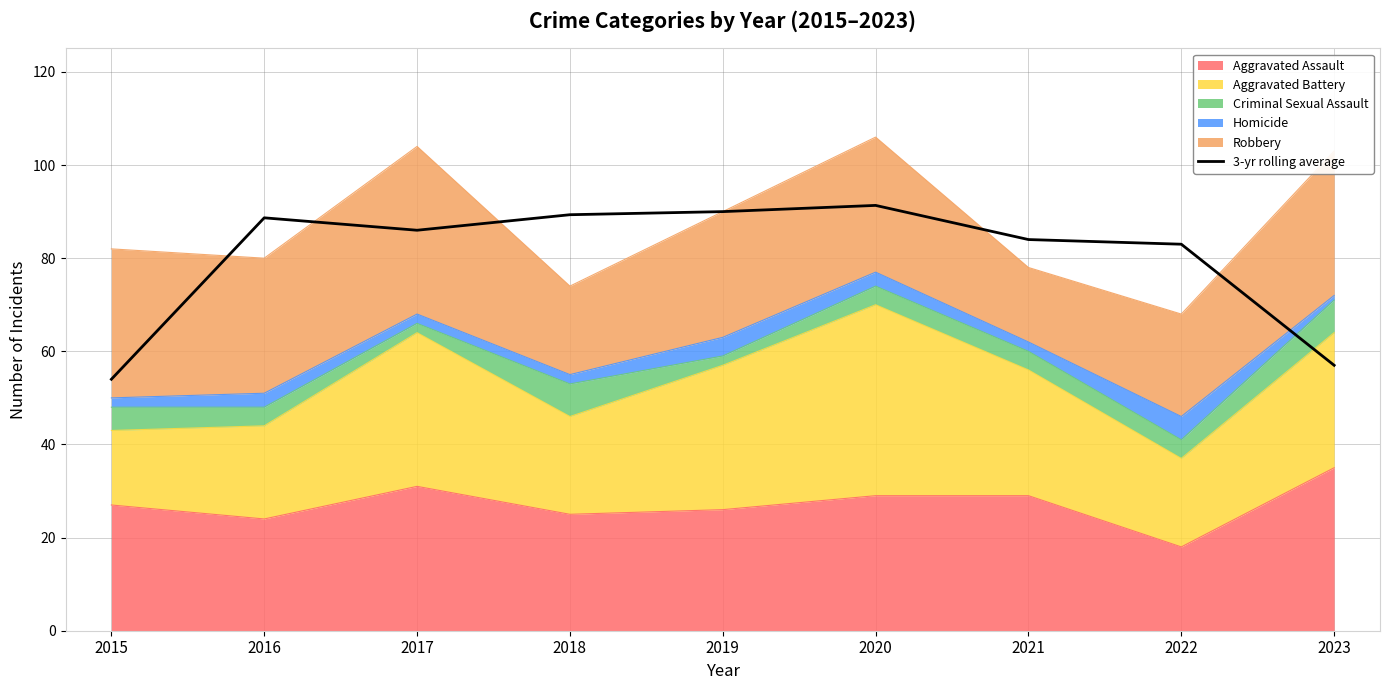

The value at 2018 is 89.3. True or false?

True